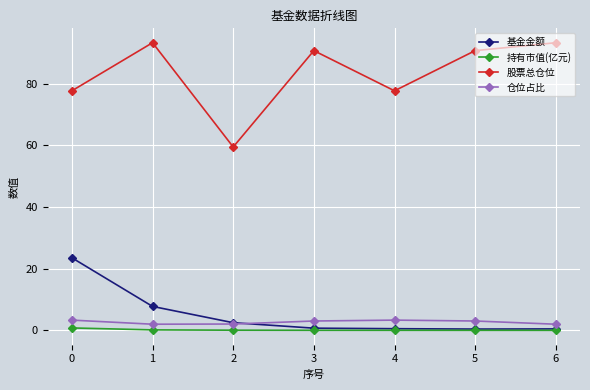

In 股票总仓位, how many points are lower than both neighbors (excluding endpoints)?

2